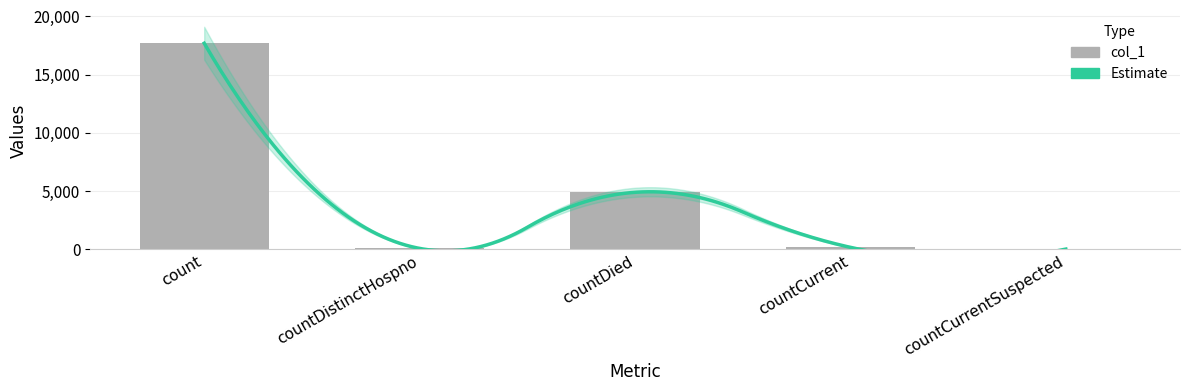

The chart shows a value of 64 at countCurrent. True or false?

False